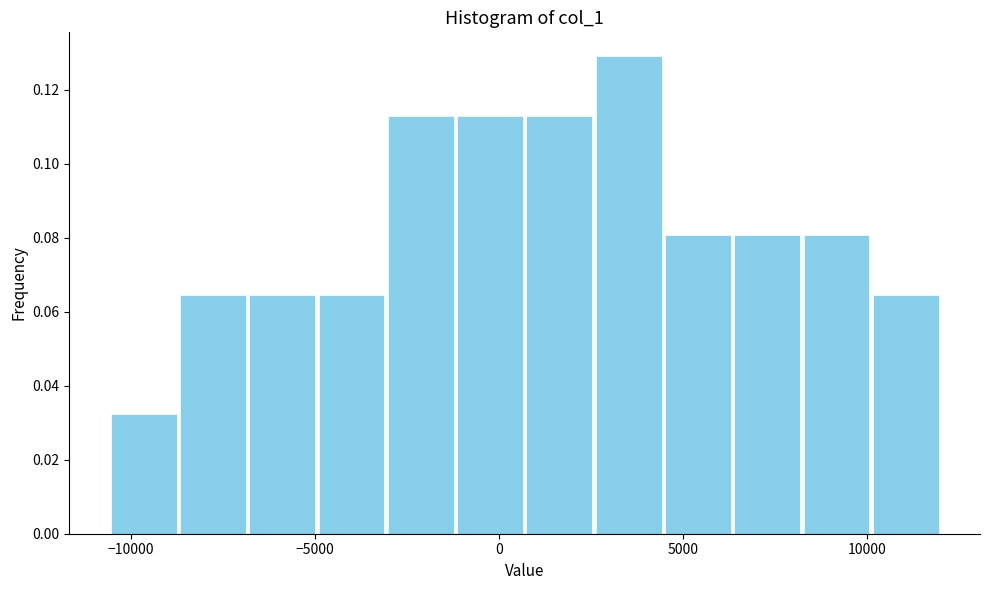

Read against the x-axis, roughly where is the centre of the tallest bar?

3500